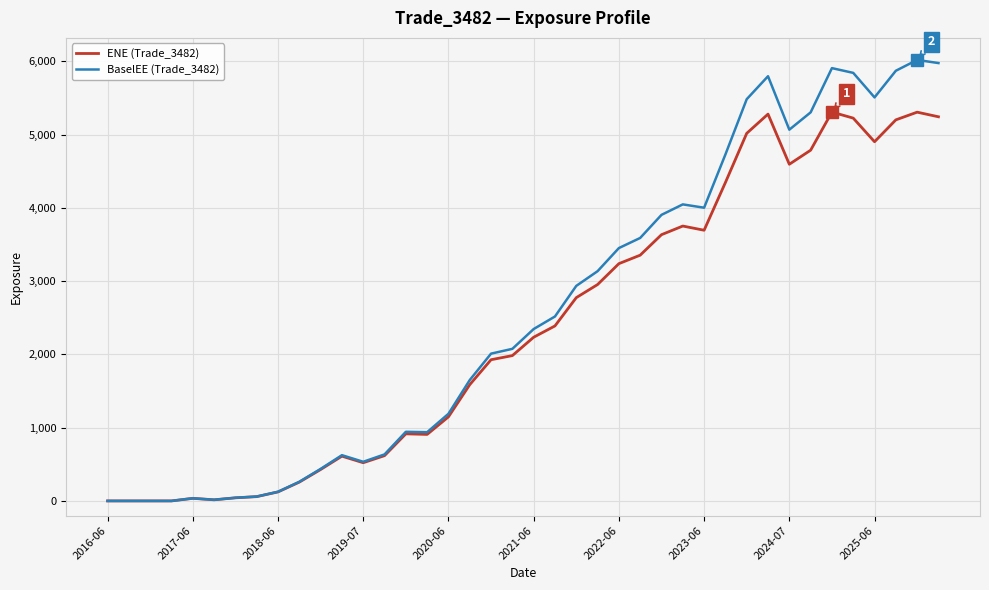

What is the highest value of the ENE (Trade_3482) series?

5308.0